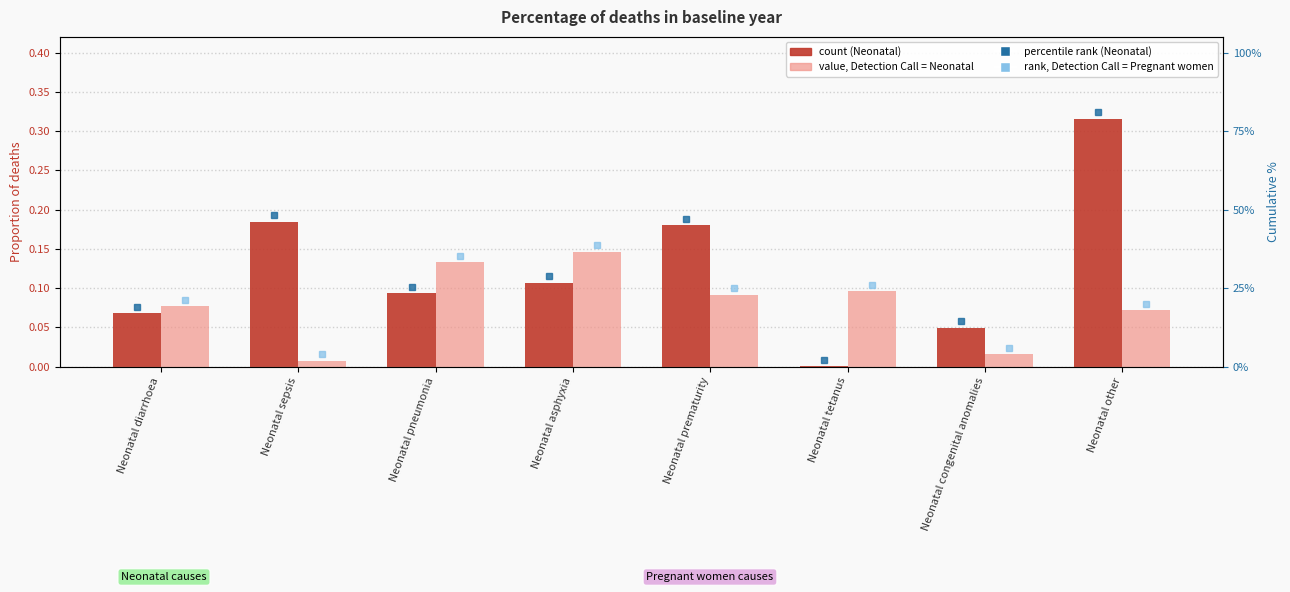

How many groups of bars are there?

8